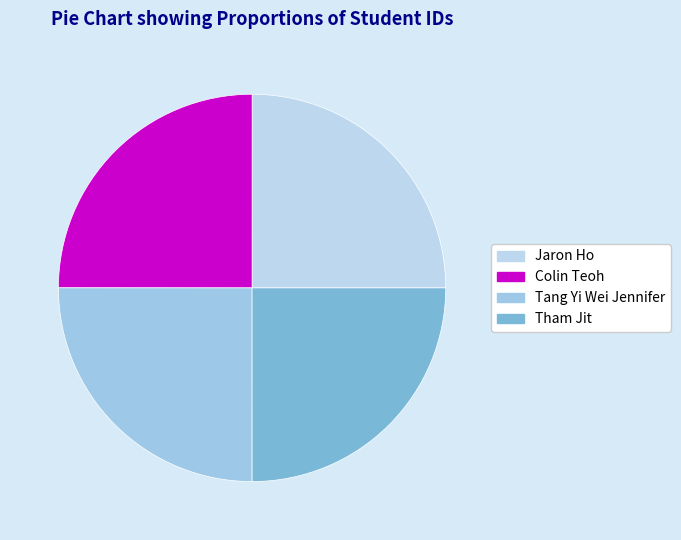

Which slice is the largest?

Tang Yi Wei Jennifer